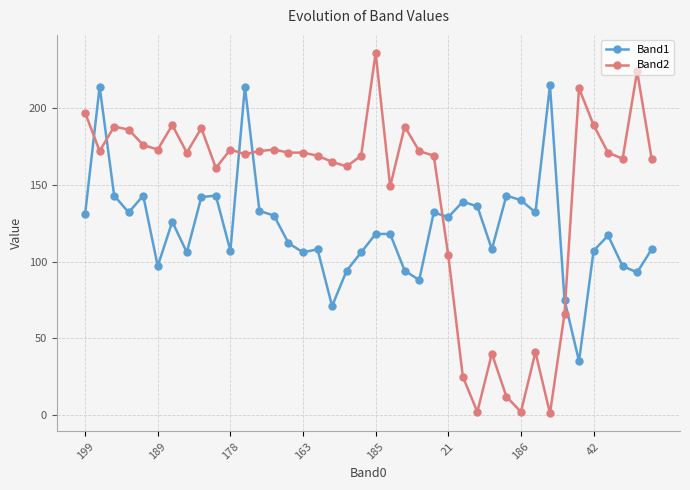

Rank the series by their average value, from highest to lowest.

Band2, Band1